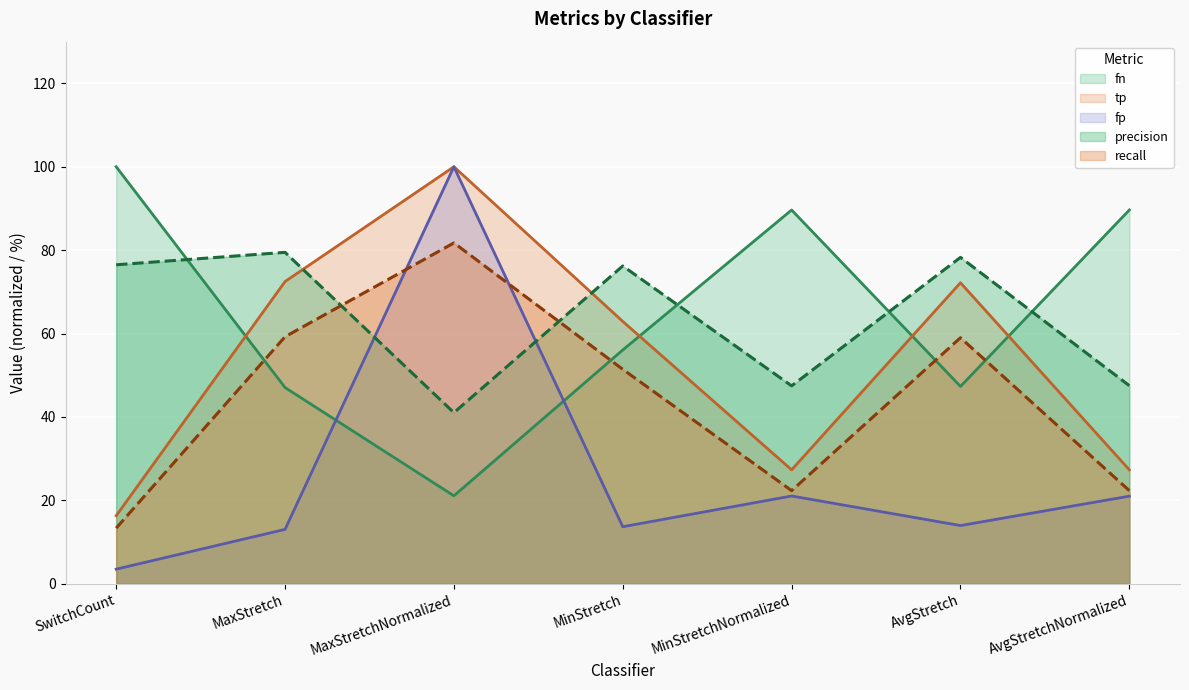

Where is the first local maximum for fn?

MinStretchNormalized